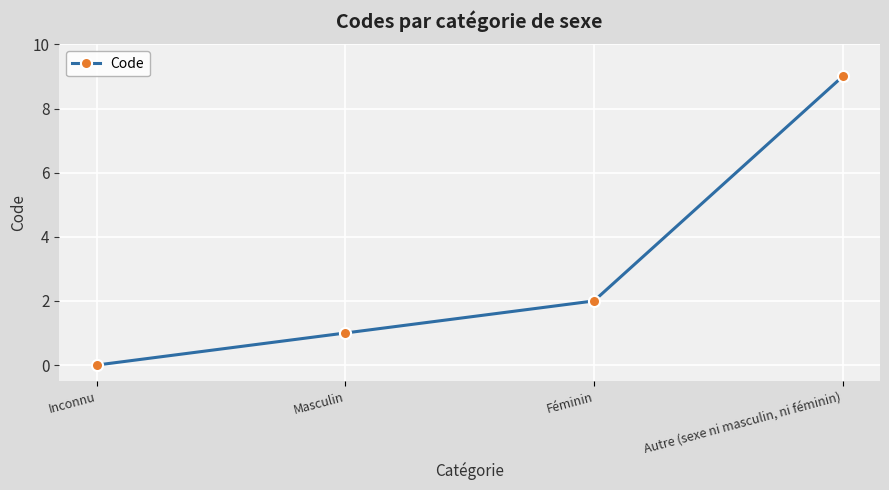

True or false: the data shows 2 at Masculin.

False